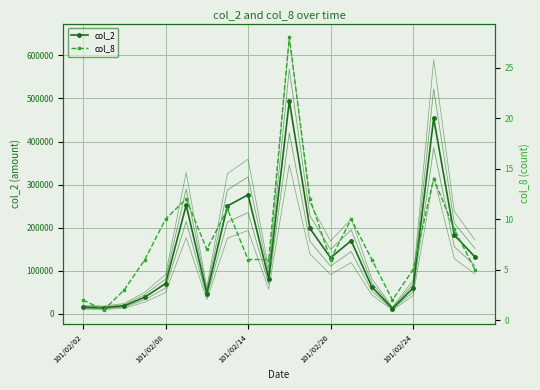

True or false: col_8 and col_2 intersect in this chart.

False